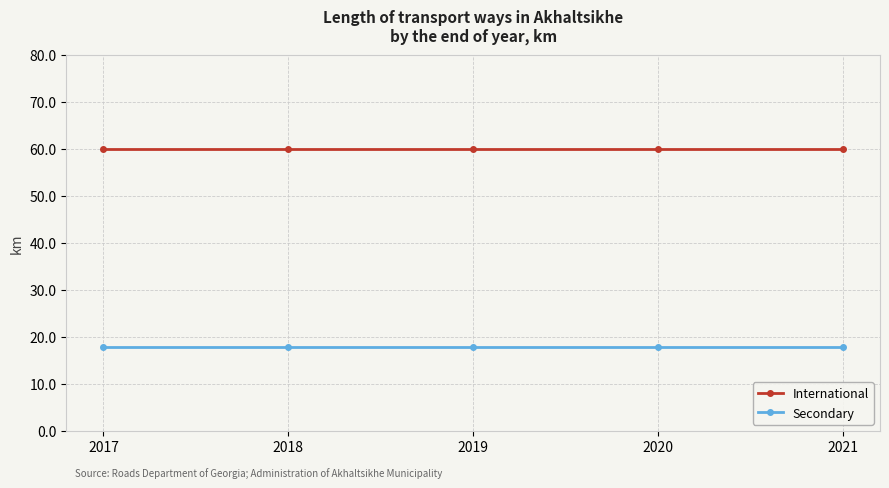

What is the sum of all Secondary values?

89.0